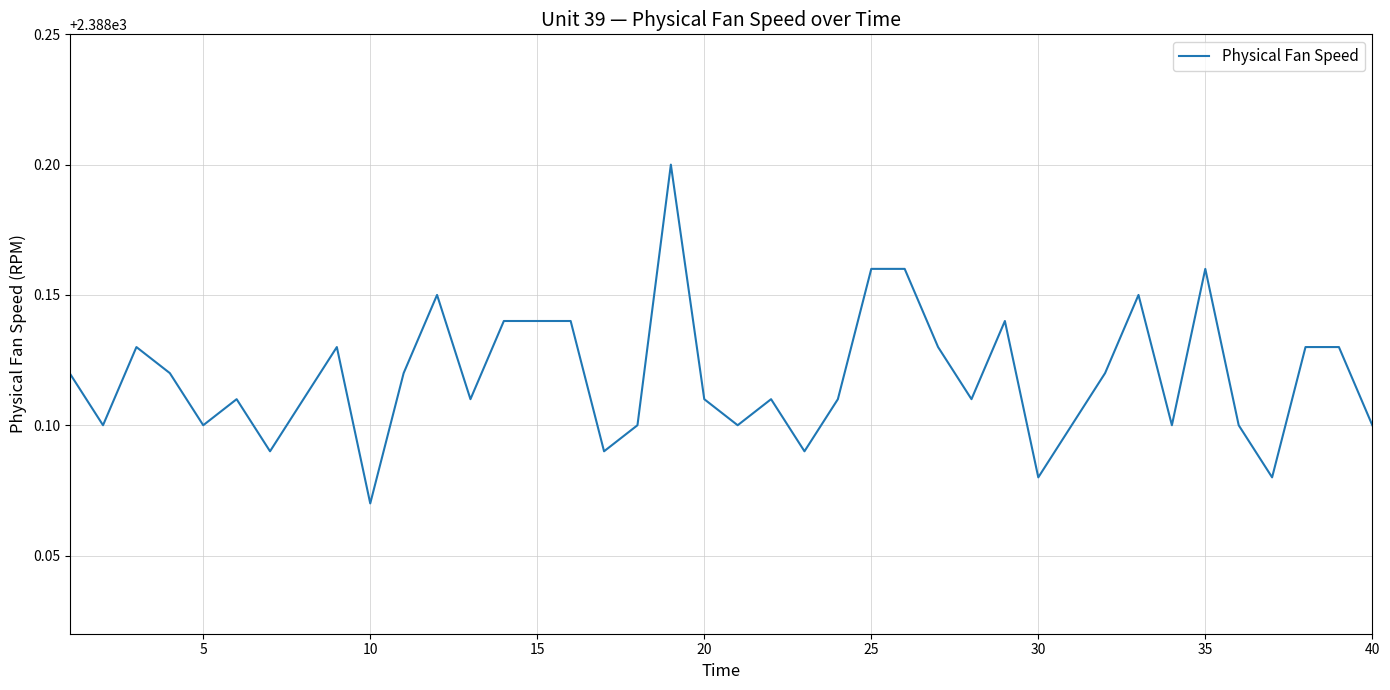

What is the difference between the maximum and second lowest values?

0.1